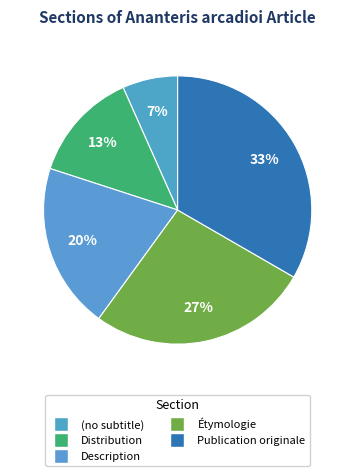

How many slices are in this pie chart?

5